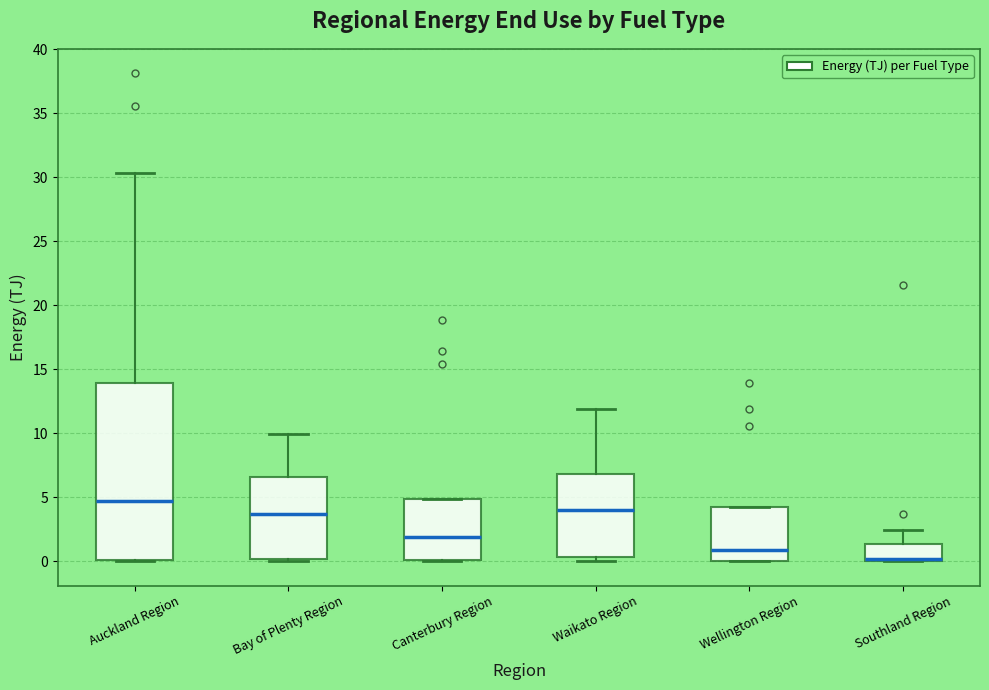

Where is the upper edge of the box for Canterbury Region on the y-axis? The values are not printed on the chart, so give them approximately, as read against the axis.

5.0